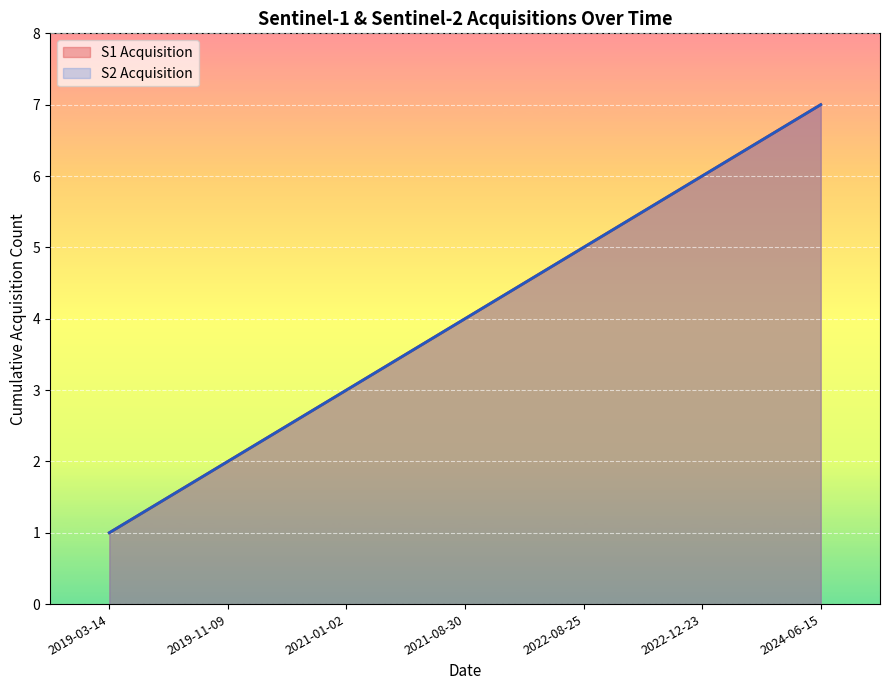

True or false: S1 Acquisition has more than 2 interior local peaks.

False